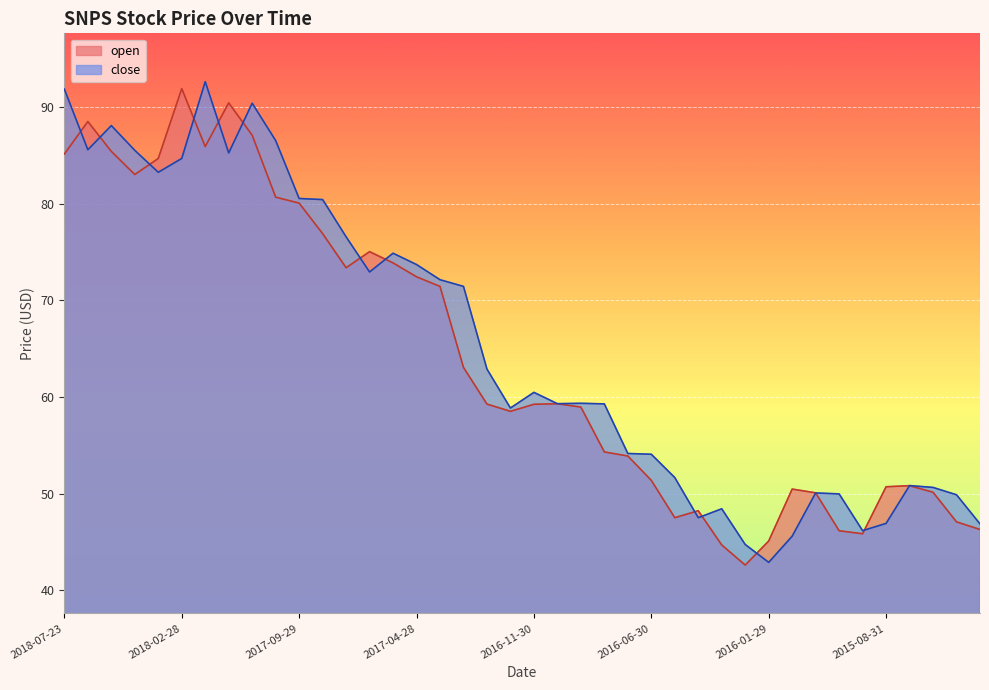

Which category has the lowest value in the open series?

2016-02-29